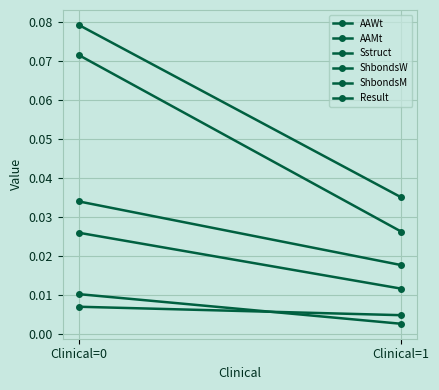

What are all the series names shown in the legend?

AAWt, AAMt, Sstruct, ShbondsW, ShbondsM, Result